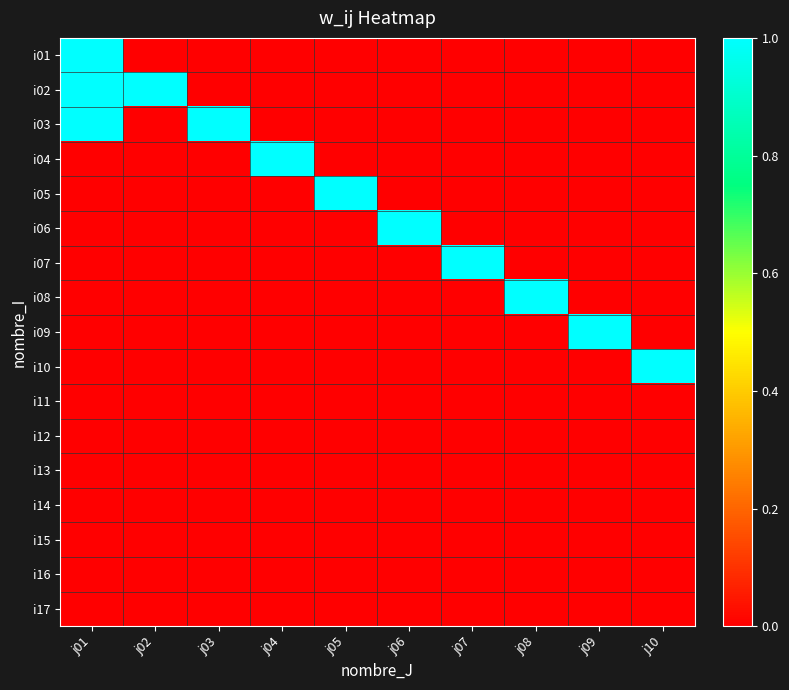

At which category does the chart reach its peak across all series?

j01